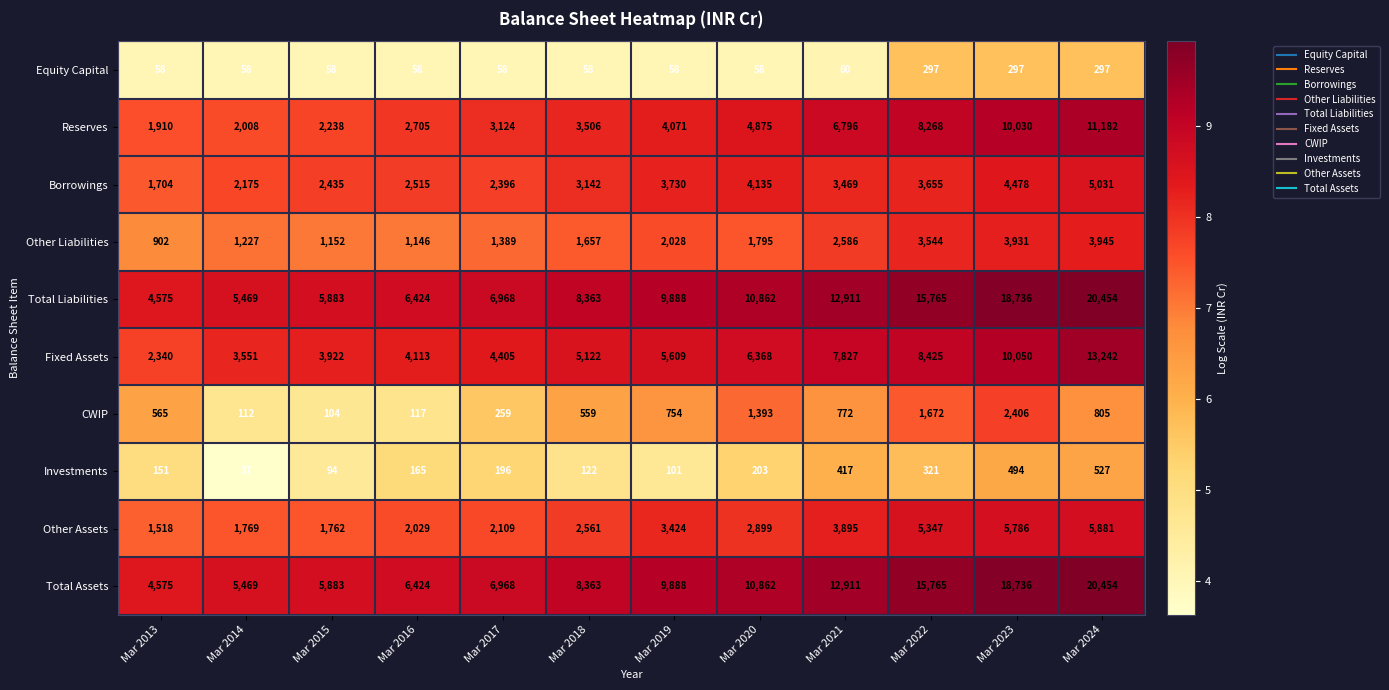

At which category does the chart reach its peak across all series?

Mar 2024